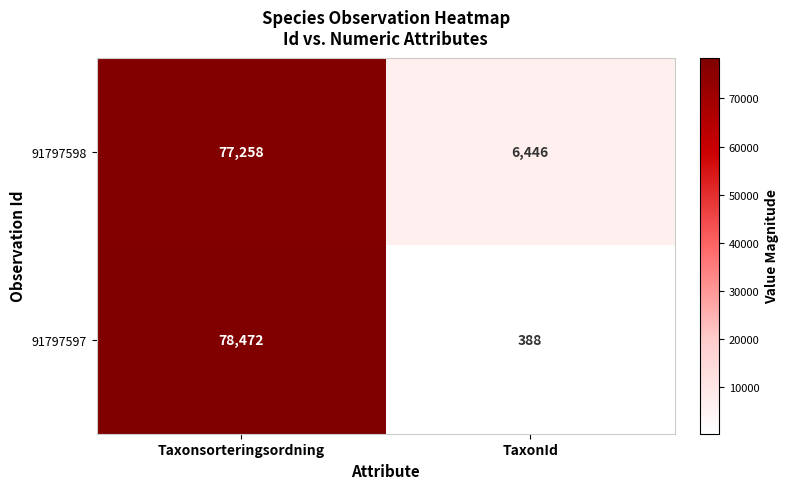

Count the number of categories in the chart.

2